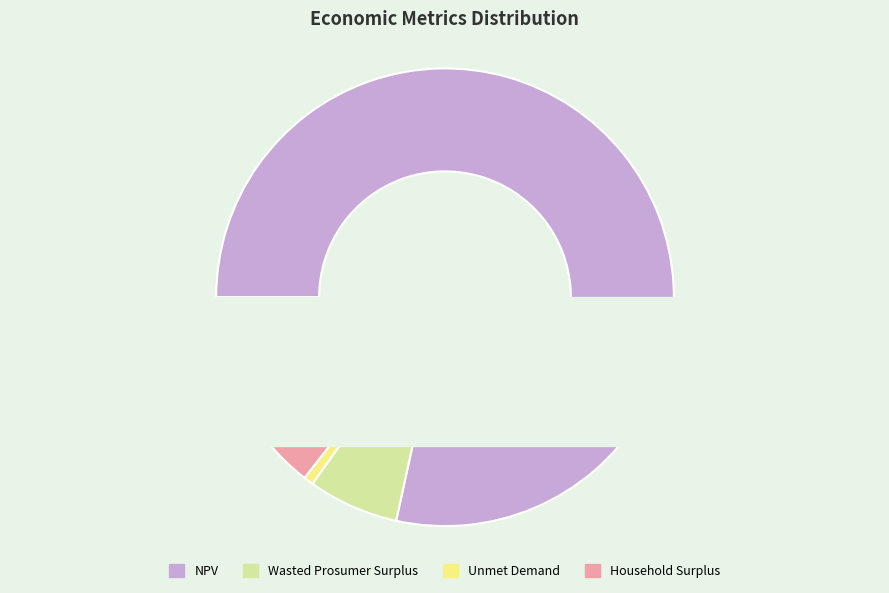

How many segments does this pie chart have?

4